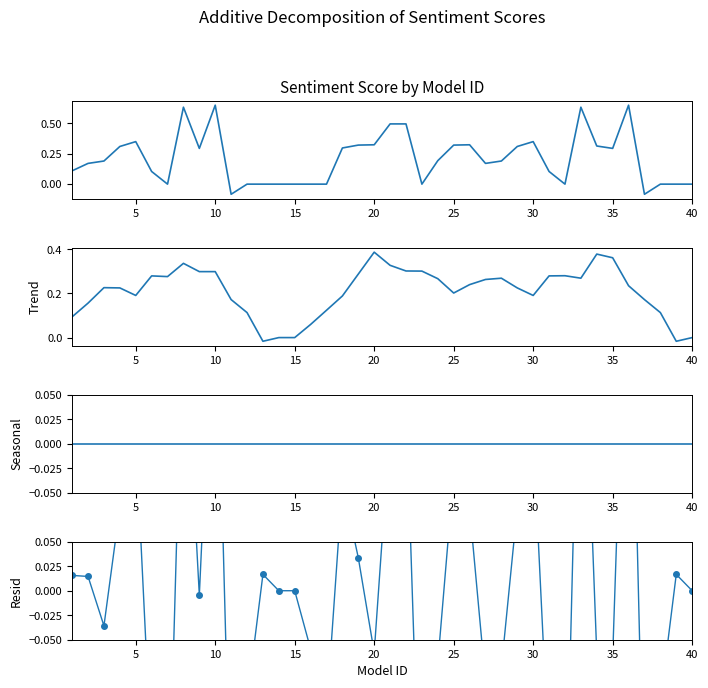

True or false: sentiment_score and Seasonal intersect in this chart.

True